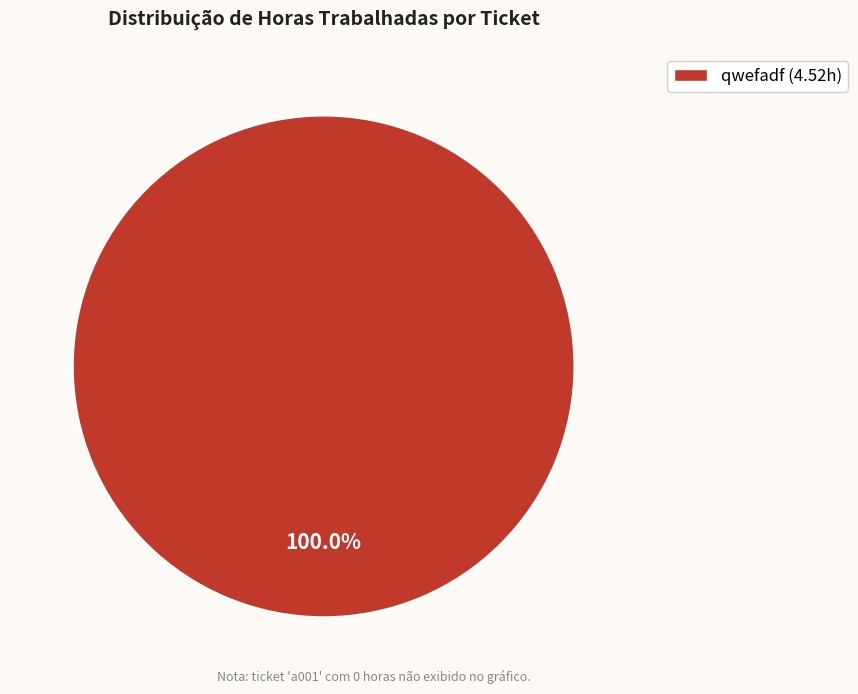

Does any single category account for the majority?

Yes